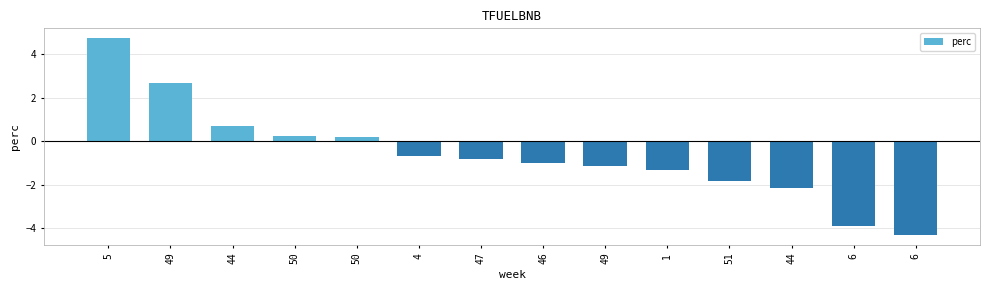

Are the bars horizontal?

No